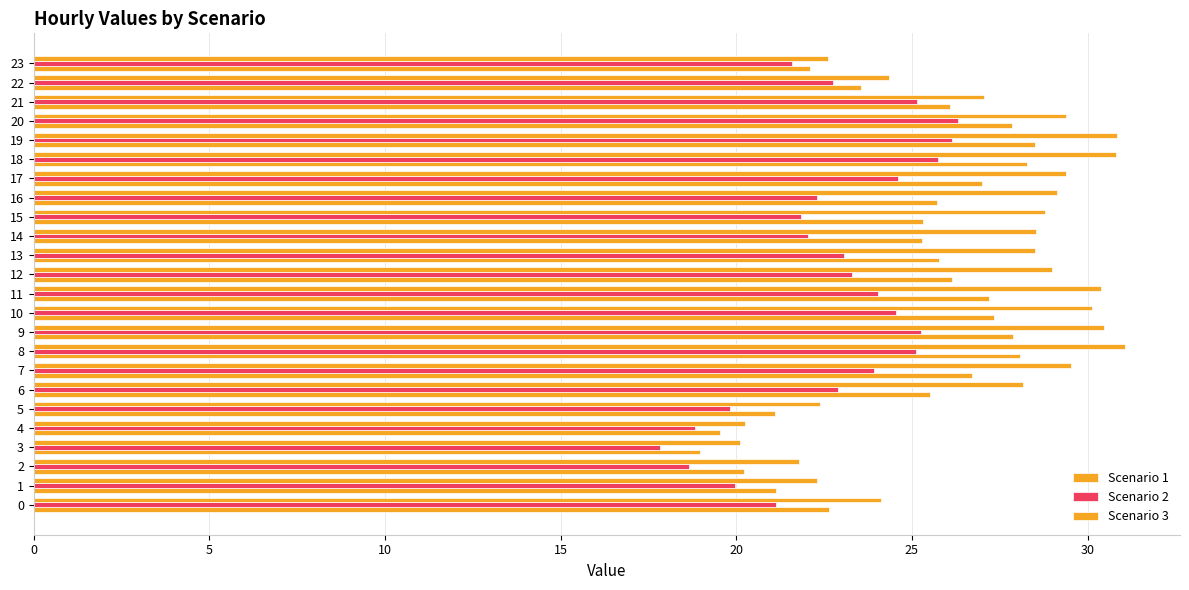

Reading left to right, transcribe all the data shown in this chart.

Scenario 1: 22.6	21.1	20.2	19.0	19.5	21.1	25.5	26.7	28.1	27.9	27.3	27.2	26.2	25.8	25.3	25.3	25.7	27.0	28.3	28.5	27.8	26.1	23.5	22.1
Scenario 2: 21.1	19.9	18.7	17.8	18.8	19.8	22.9	23.9	25.1	25.3	24.5	24.0	23.3	23.1	22.0	21.9	22.3	24.6	25.7	26.2	26.3	25.1	22.8	21.6
Scenario 3: 24.1	22.3	21.8	20.1	20.2	22.4	28.2	29.5	31.1	30.5	30.1	30.4	29.0	28.5	28.5	28.8	29.1	29.4	30.8	30.8	29.4	27.1	24.3	22.6